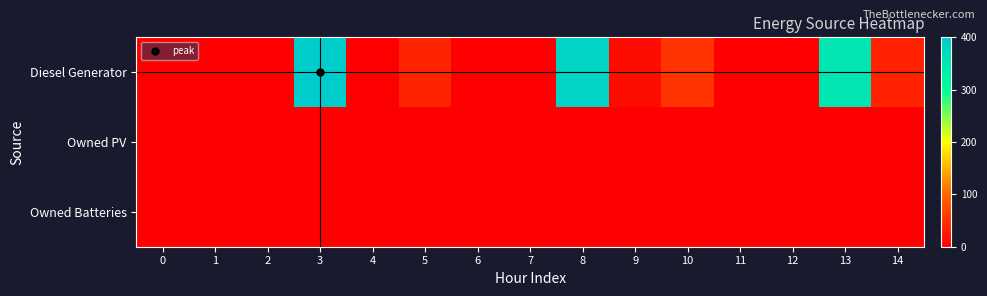

Rank the series by their maximum value, from highest to lowest.

Diesel Generator, Owned PV, Owned Batteries